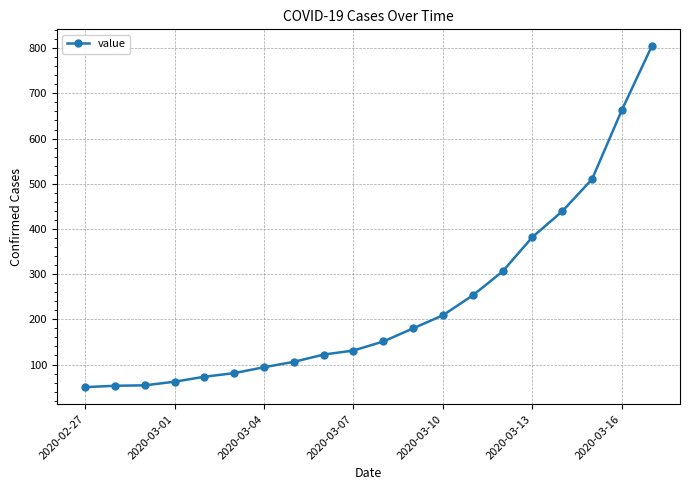

What is the average value?

236